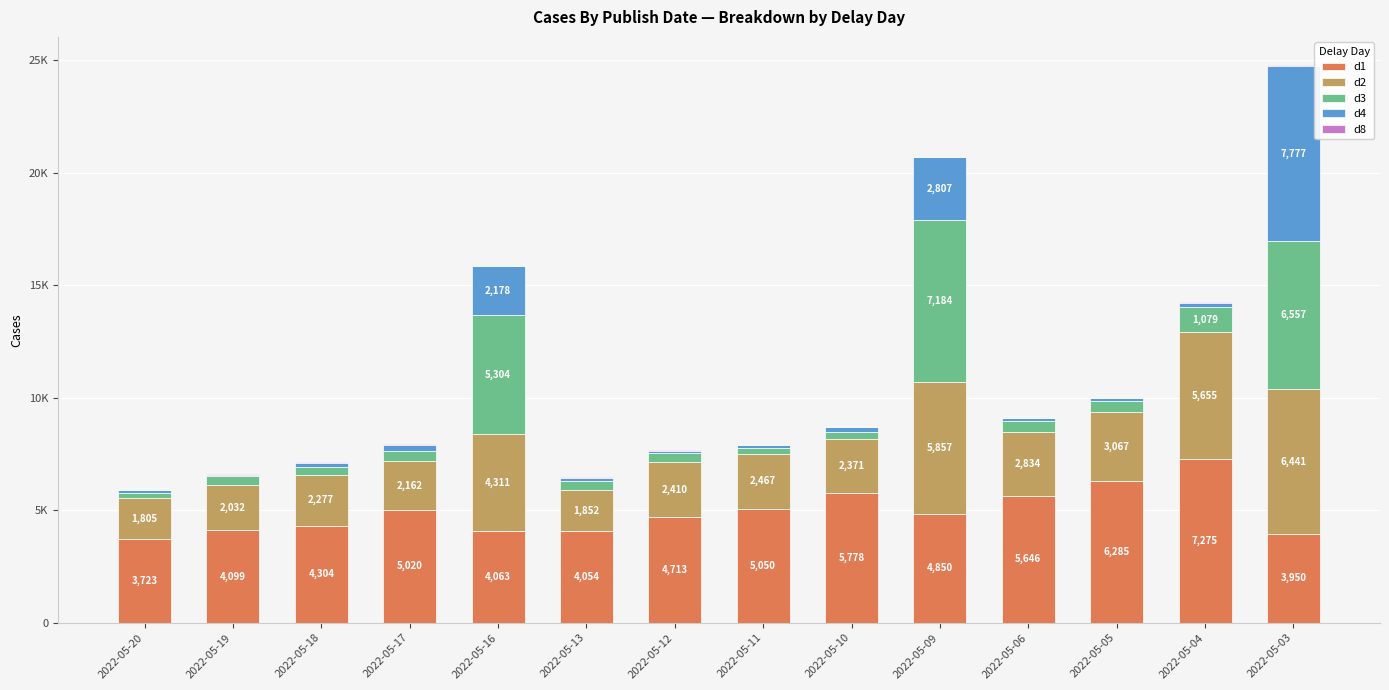

Which series has the largest total across all categories?

d1